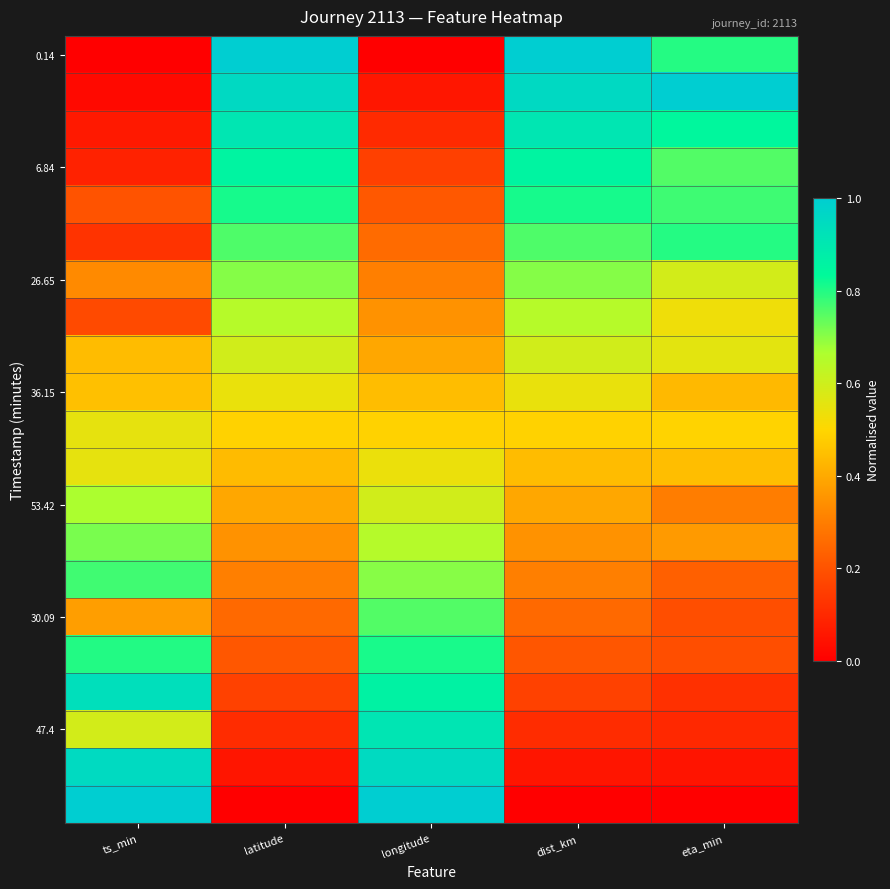

What is the difference between the highest and lowest values at longitude?

1.0